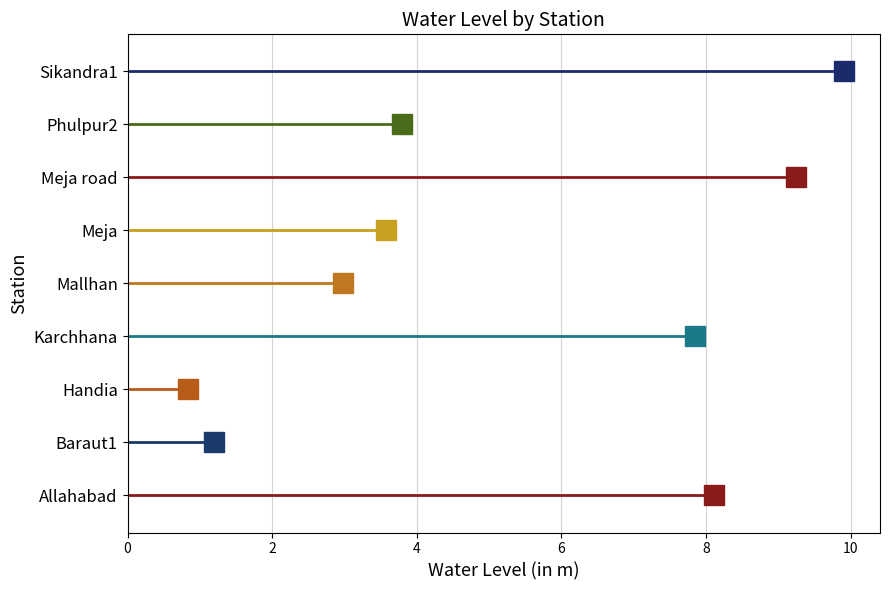

List the labels in order of value, smallest first.

Handia, Baraut1, Mallhan, Meja, Phulpur2, Karchhana, Allahabad, Meja road, Sikandra1